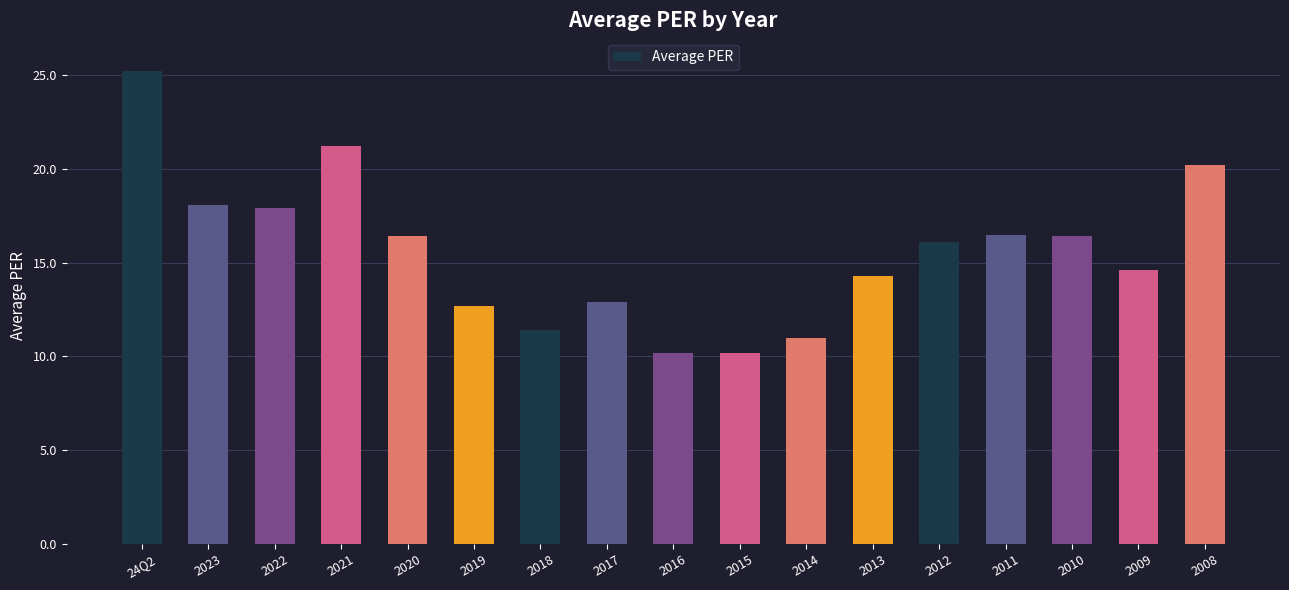

What is the ratio of the value at 2020 to the value at 24Q2?

0.7